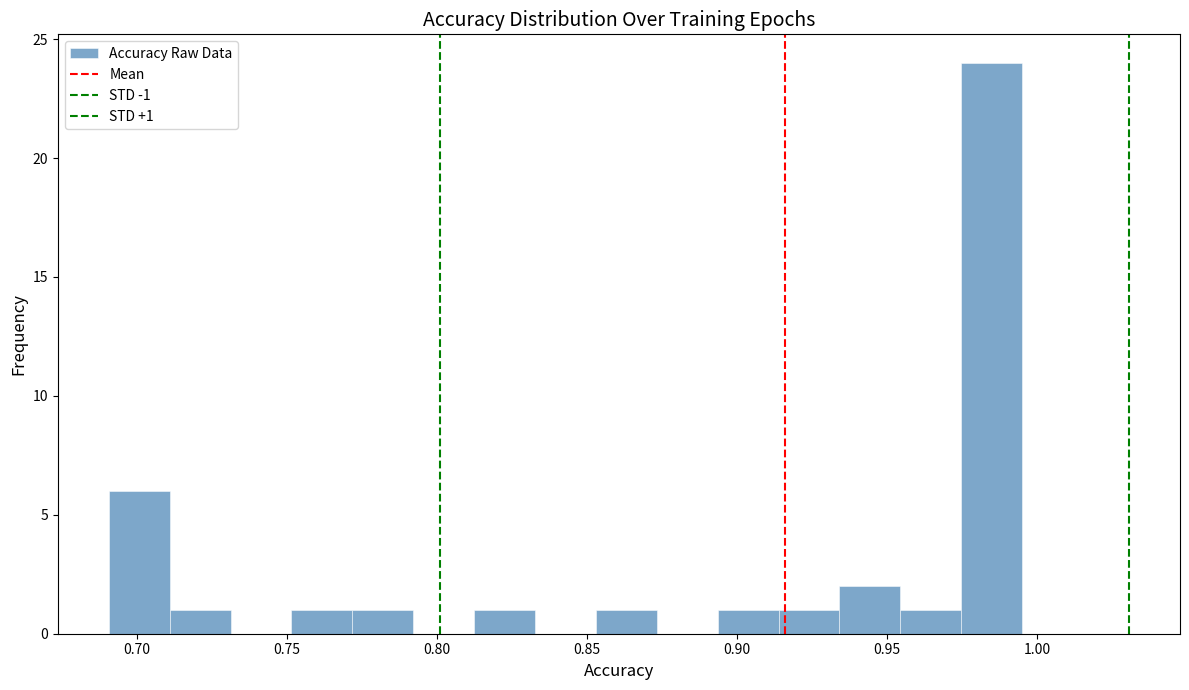

Over which range of the x-axis is the bar tallest?

0.975 to 0.995